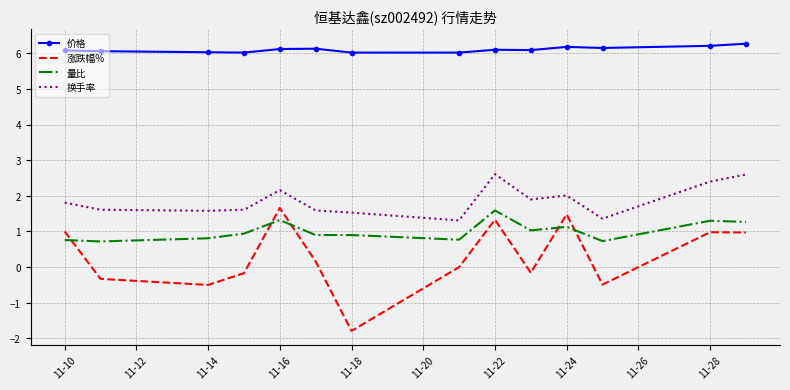

What is the highest value of the 价格 series?

6.3